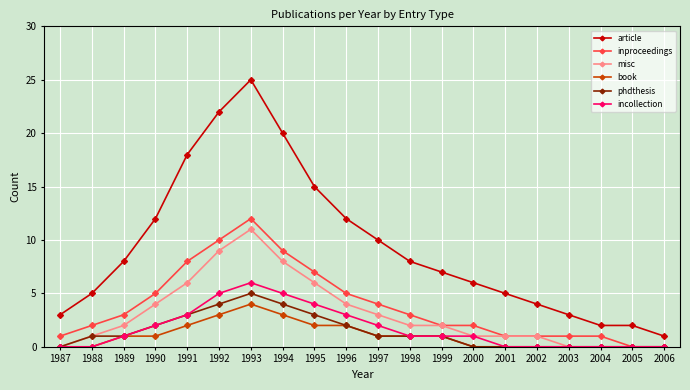

What is the approximate value of article at 2003?

3